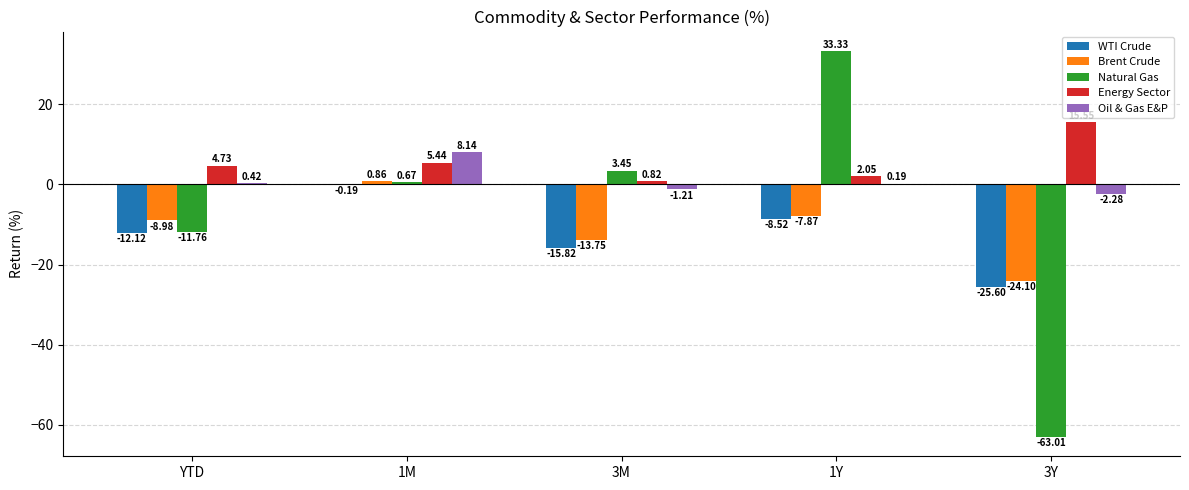

At which label is WTI Crude closest to -12?

YTD